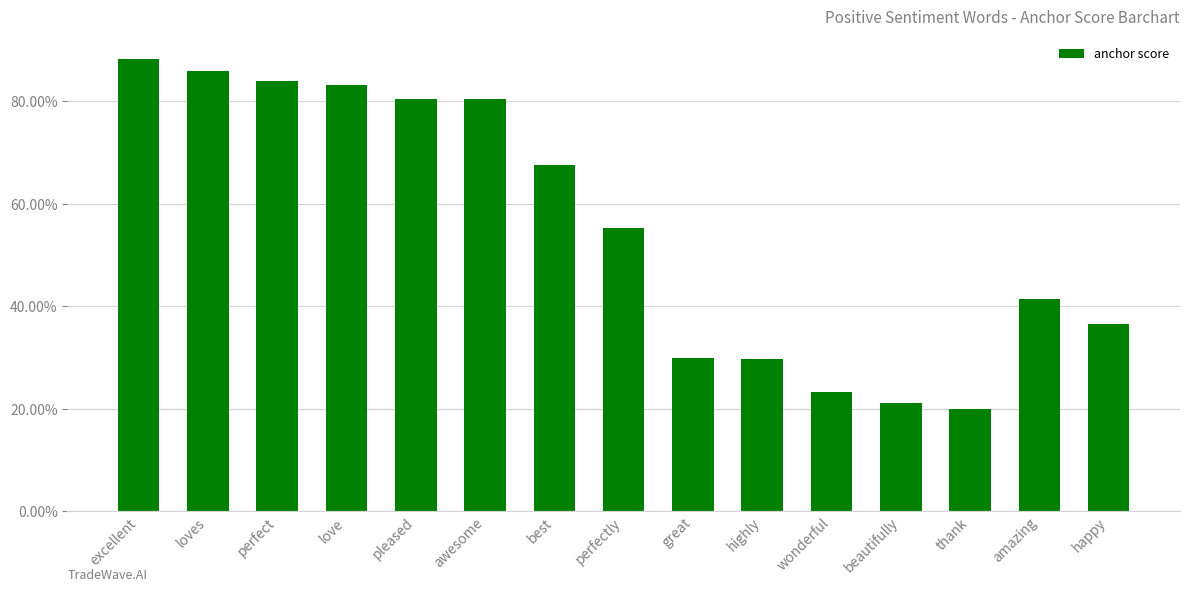

How many bars are there in total?

15